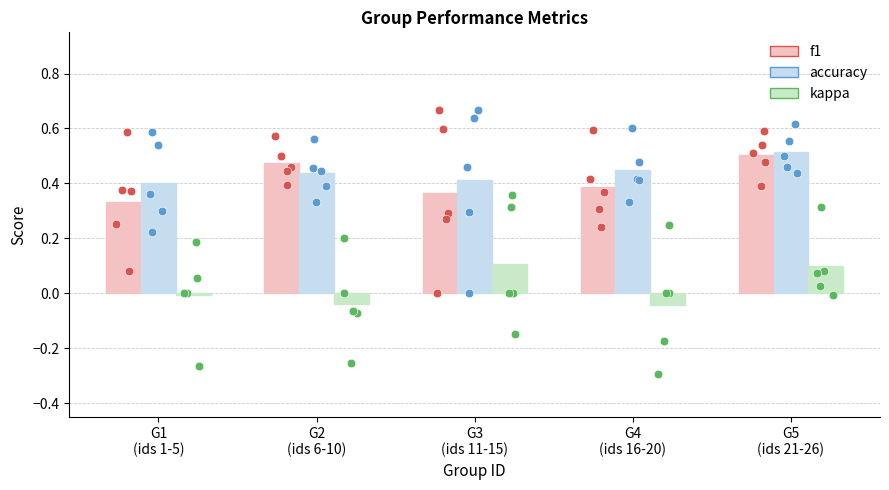

Which series reaches the minimum Y coordinate?

kappa